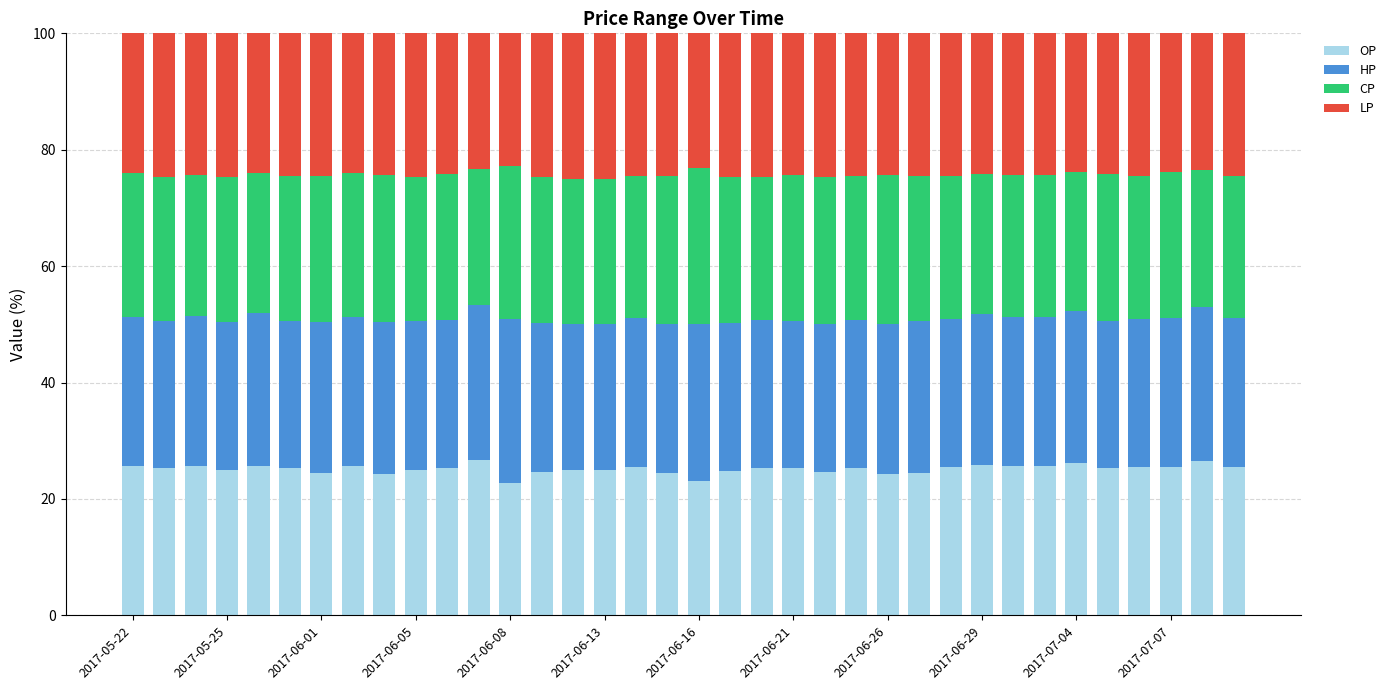

What is the lowest value of the OP series?

22.7